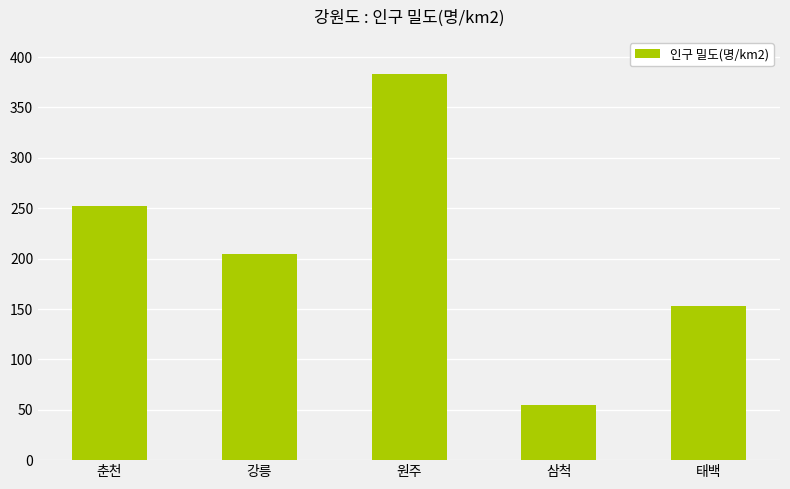

How many series are shown in this chart?

1